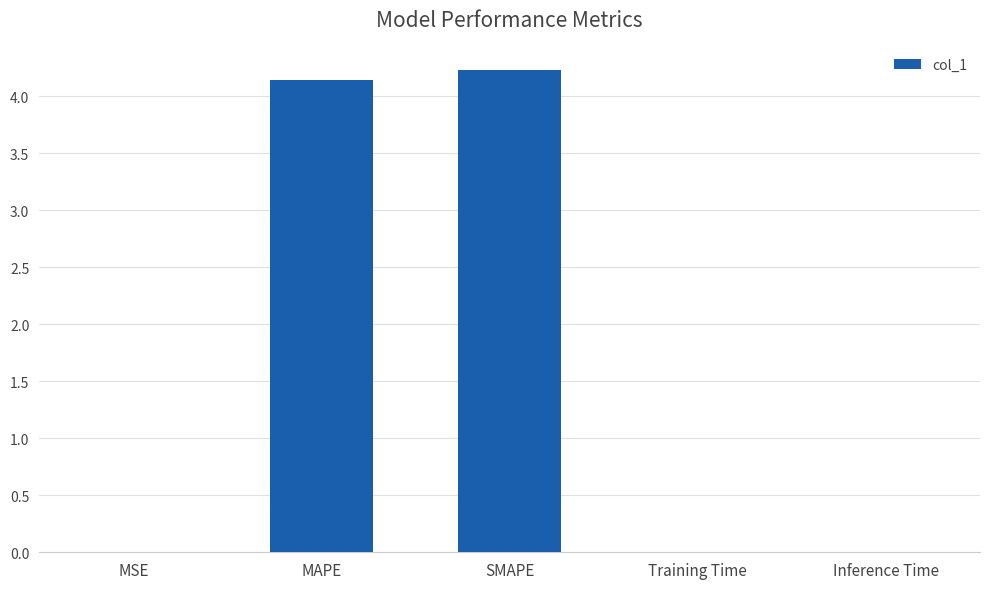

What is the difference between the values at MSE and SMAPE?

4.2